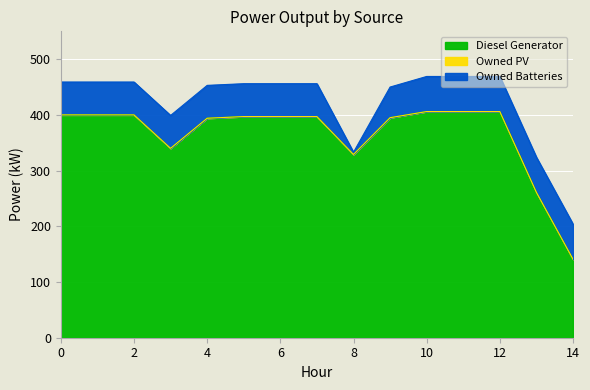

How many values in the Owned Batteries series exceed 59?

5